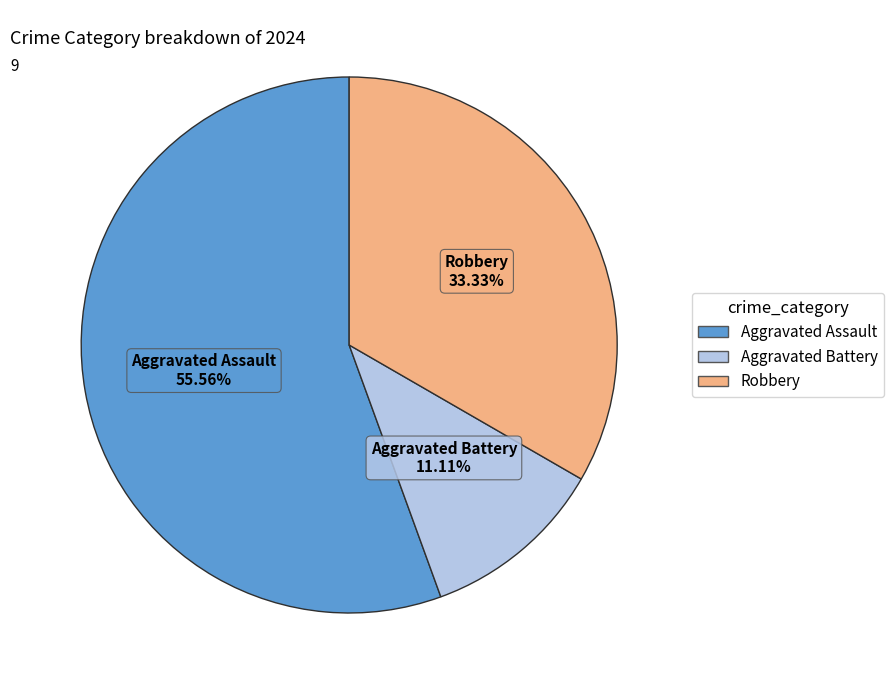

Which slice is the smallest?

Aggravated Battery